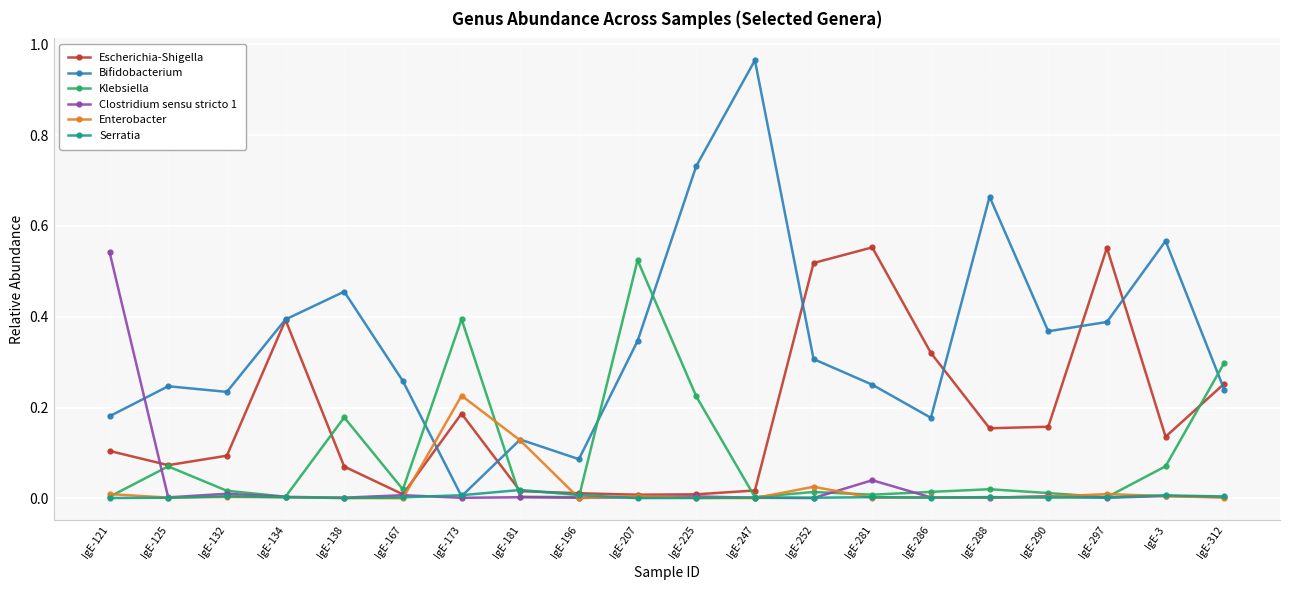

At which category does Escherichia-Shigella reach its first local valley?

IgE-125